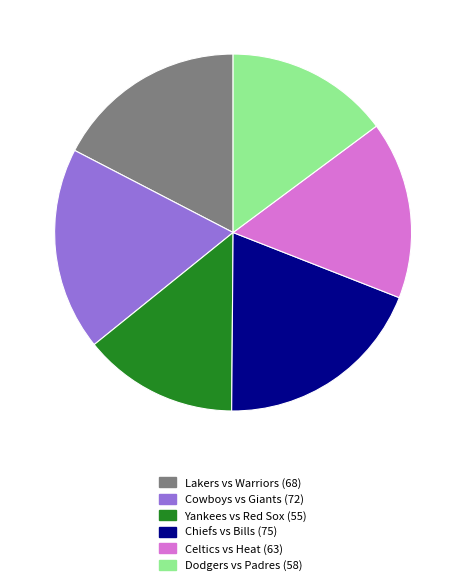

What is the largest slice in the pie chart?

Chiefs vs Bills